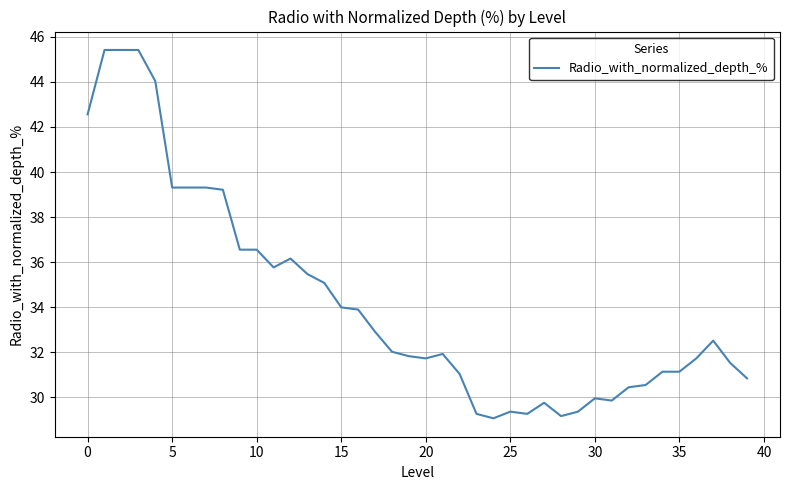

What is the difference between the maximum and minimum values?

16.4